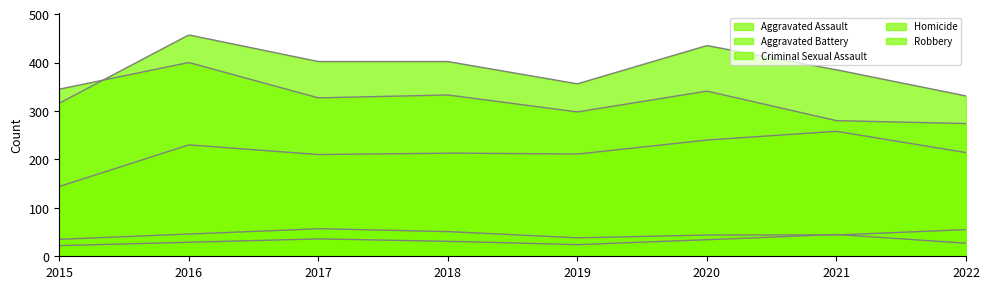

Where is Homicide nearest to the value 33?

2020